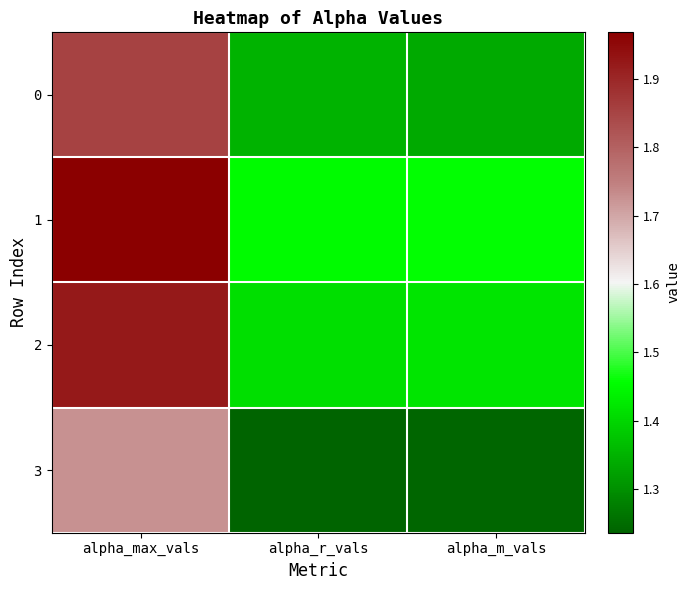

Reading left to right, extract all data points from this chart.

0: alpha_max_vals=1.9	alpha_r_vals=1.3	alpha_m_vals=1.3
1: alpha_max_vals=2.0	alpha_r_vals=1.5	alpha_m_vals=1.5
2: alpha_max_vals=1.9	alpha_r_vals=1.4	alpha_m_vals=1.4
3: alpha_max_vals=1.7	alpha_r_vals=1.2	alpha_m_vals=1.2